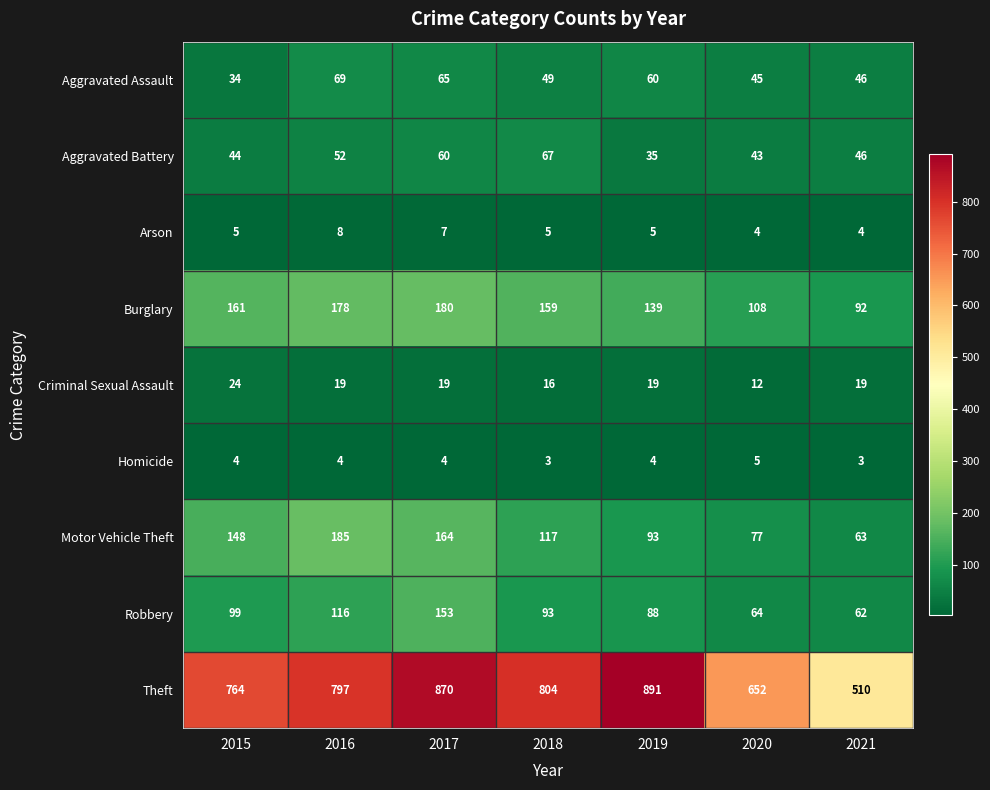

Is it true that Aggravated Battery equals 67 at 2018?

True